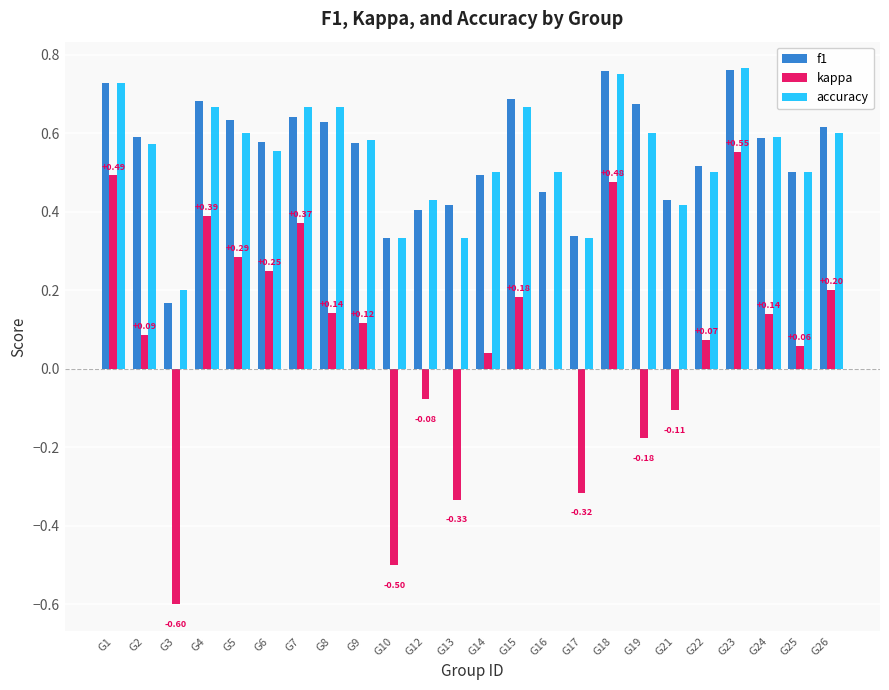

What is the sum of all kappa values?

1.8